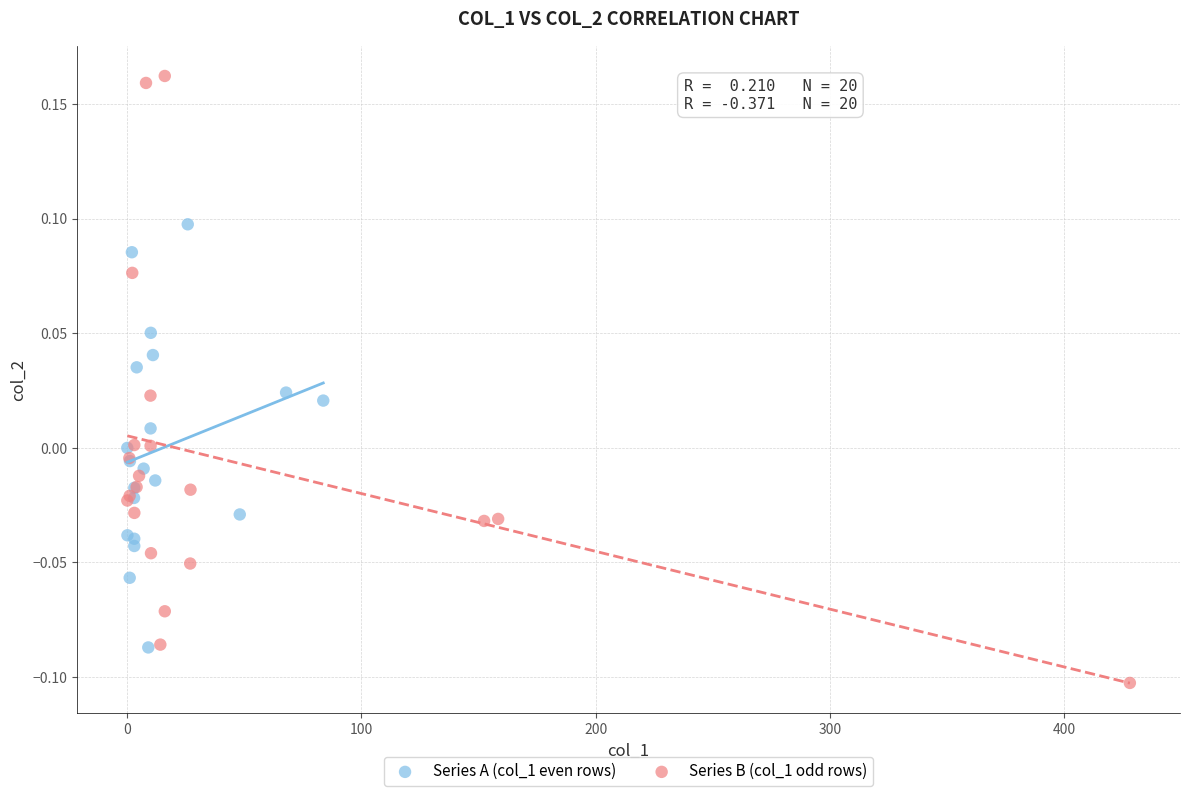

Which series contains the lowest Y value?

Series B (col_1 odd rows)